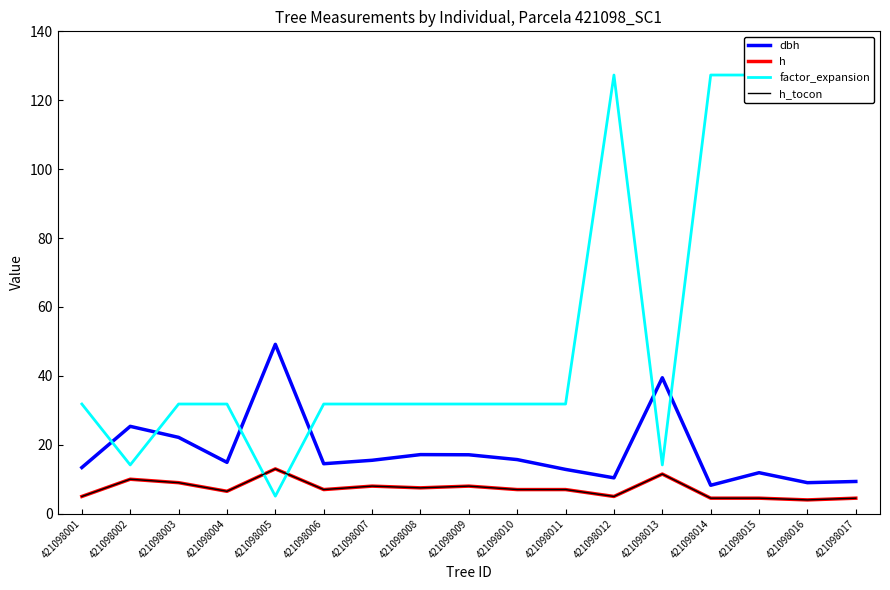

At which category is the sum across all series the highest?

421098015